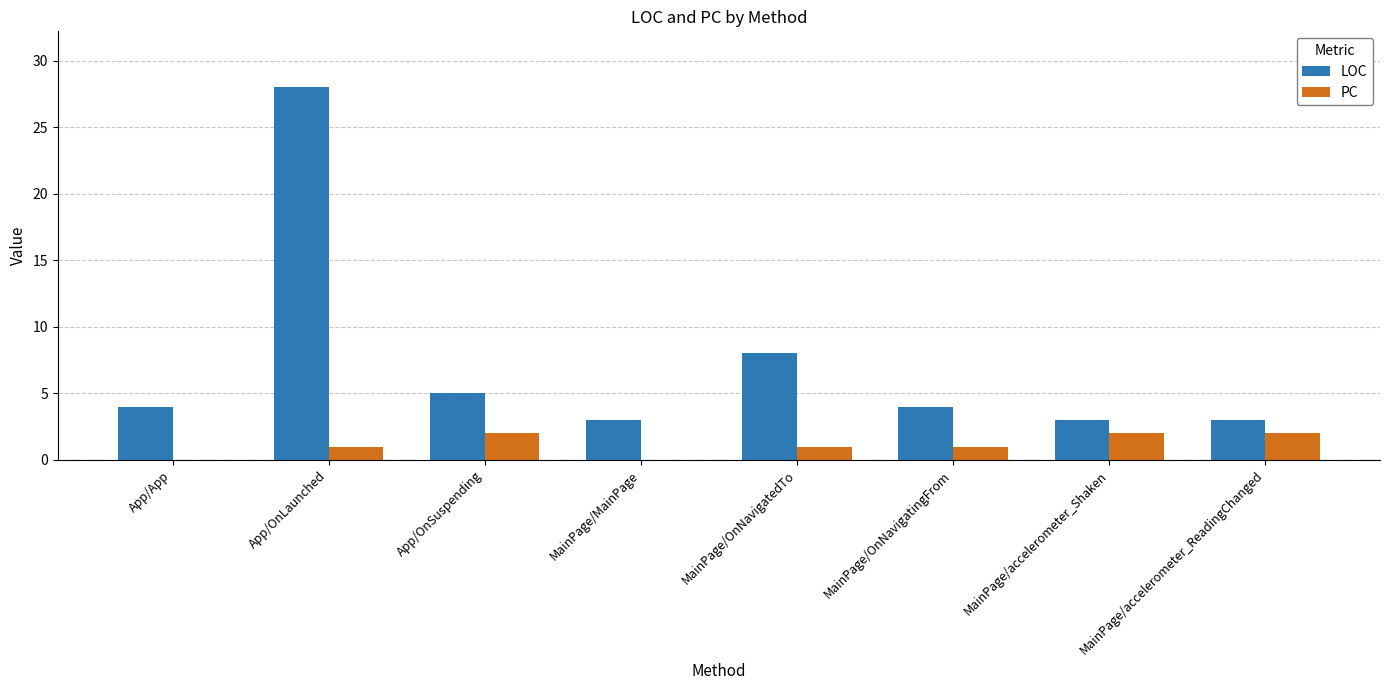

At which category does the chart reach its peak across all series?

App/OnLaunched